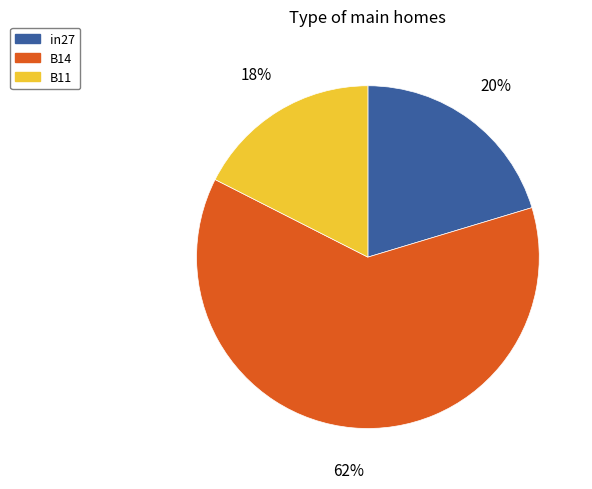

To the nearest percent, what is the difference between the B14 and in27 slice percentages?

42%